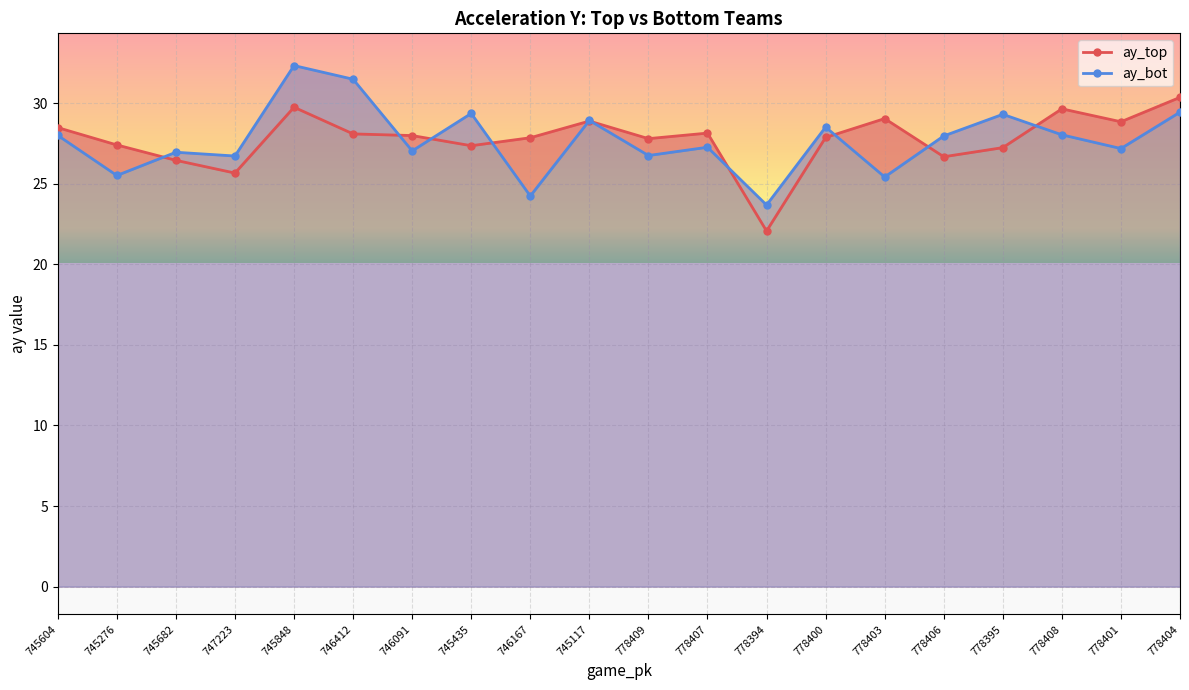

What is the difference between the ay_top values at 746091 and 745682?

1.5